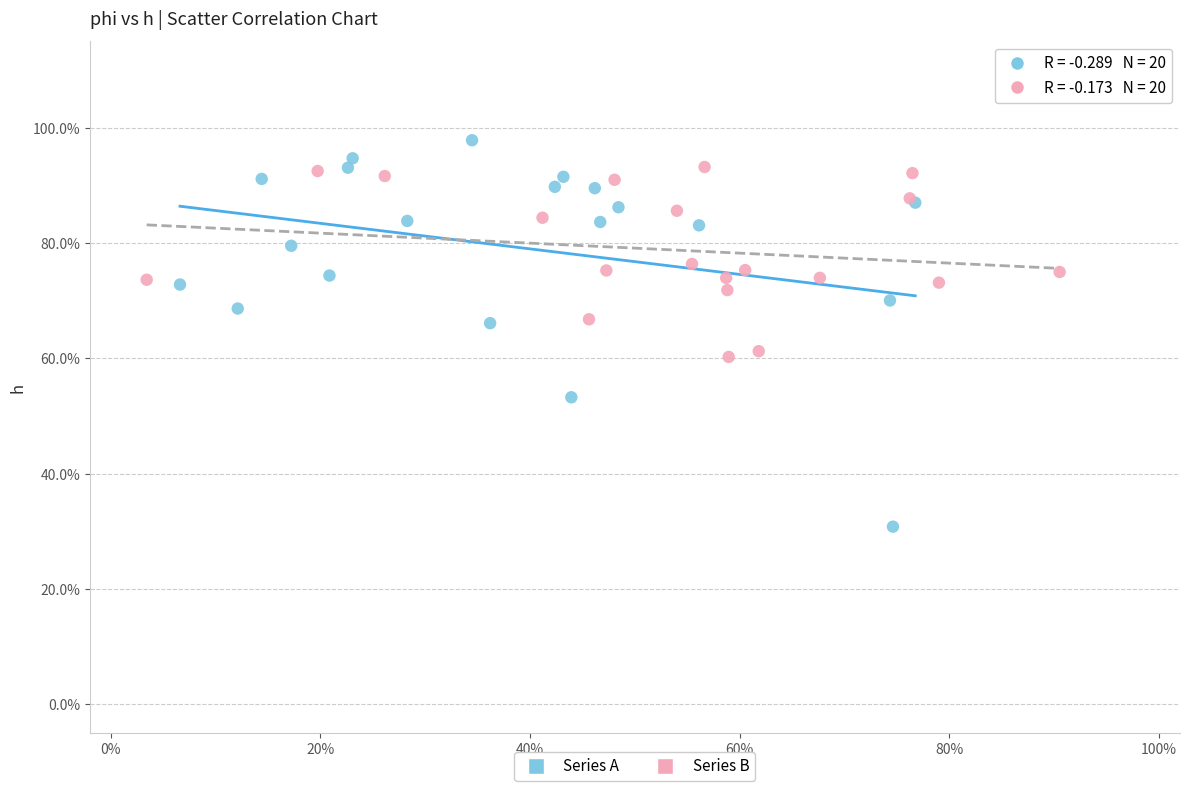

Which series contains the highest Y value?

Series A